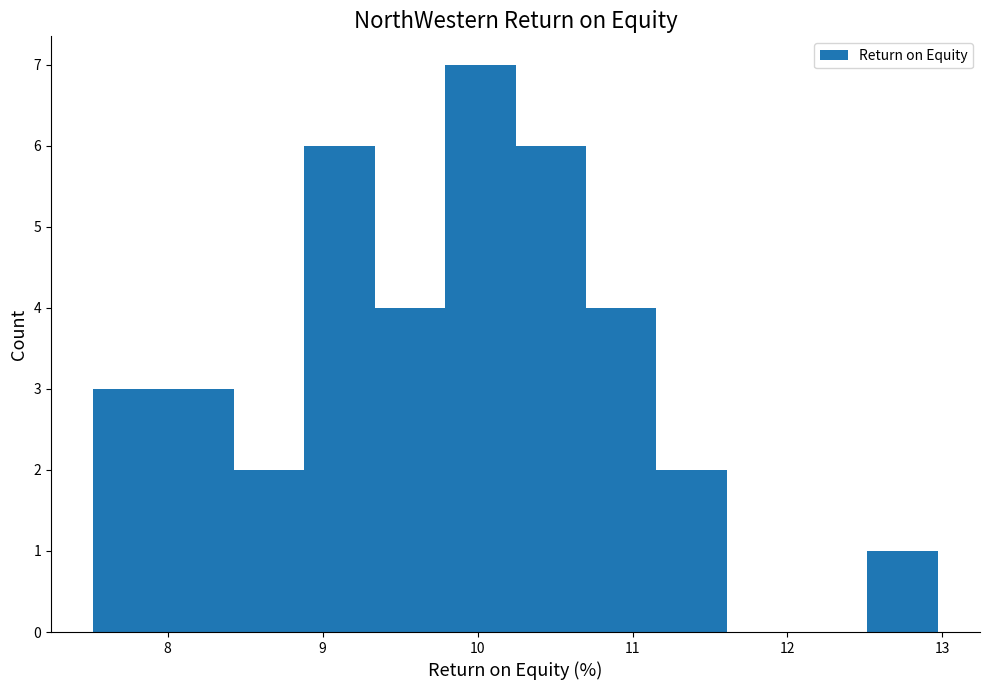

What is the height of the bar covering 8.4 to 8.9 on the x-axis? Neither the bar edges nor the heights are printed on the chart, so give them approximately, as read against the axes.

2